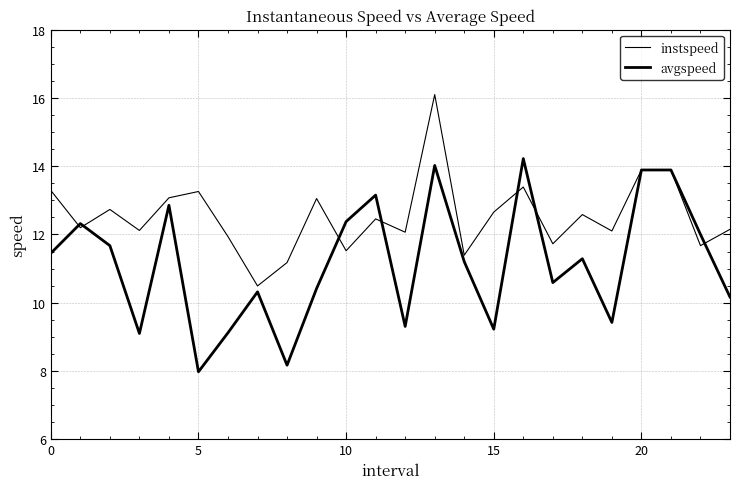

How many lines are shown in the chart?

2